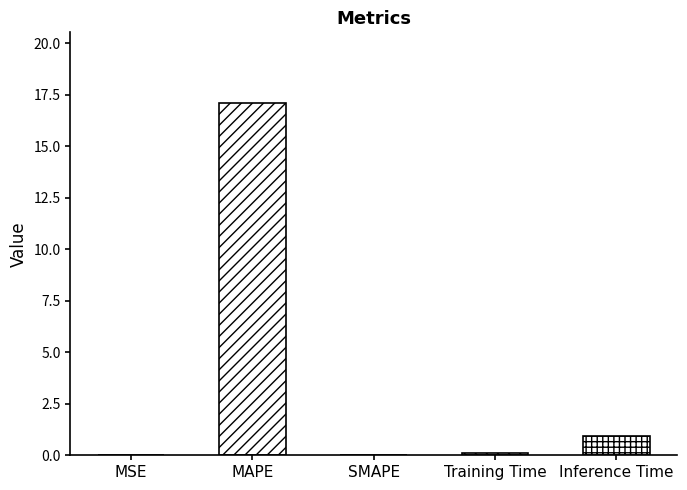

Which category has the highest value across all series?

MAPE